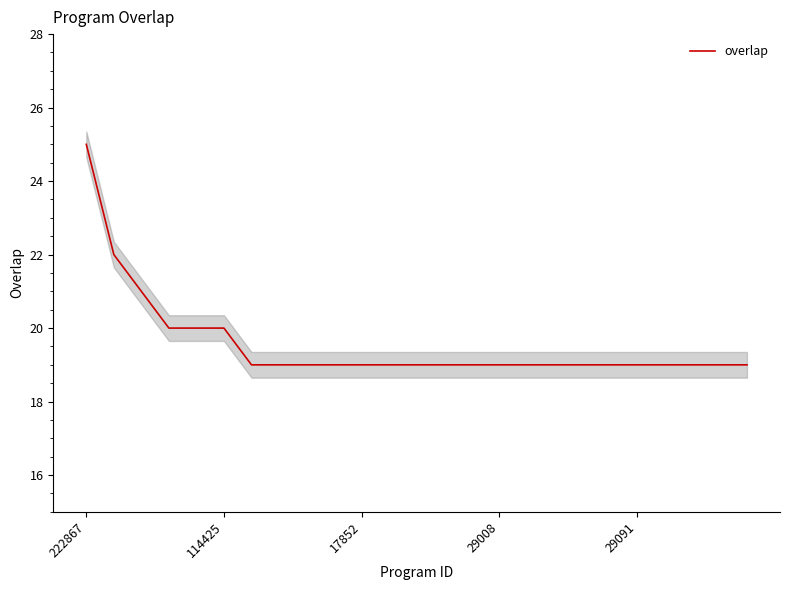

What is the lowest value of the overlap series?

19